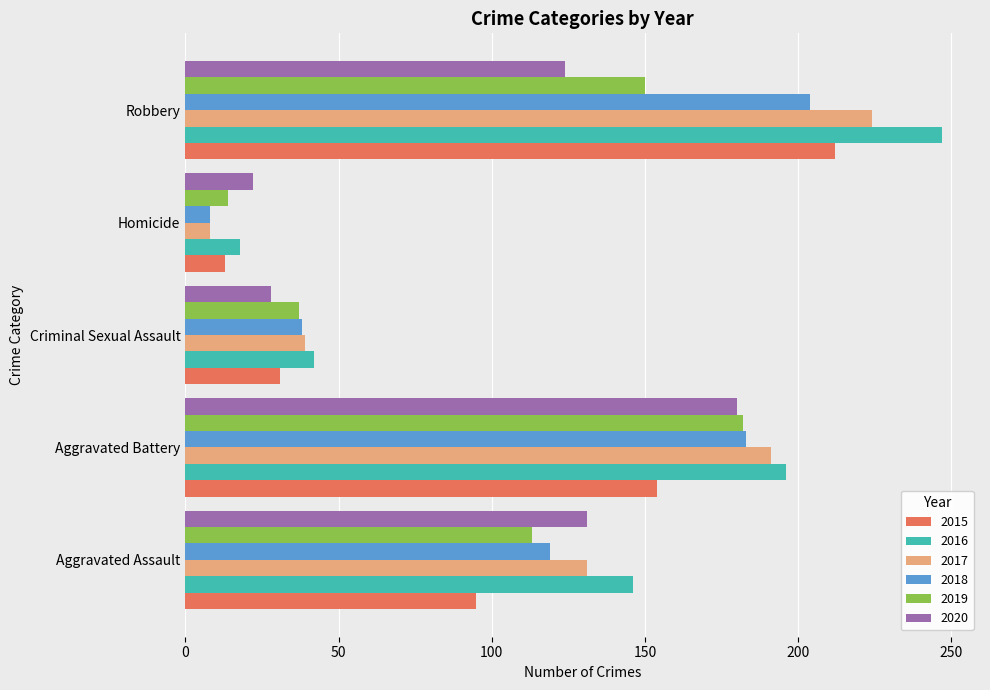

Rank the categories by 2019 value from lowest to highest.

Homicide, Criminal Sexual Assault, Aggravated Assault, Robbery, Aggravated Battery